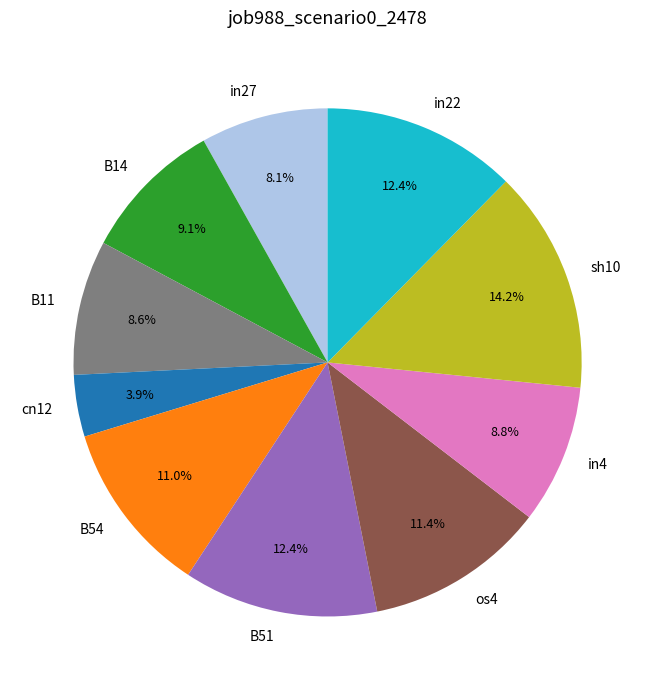

What percentage is the in22 slice, to the nearest percent?

12%